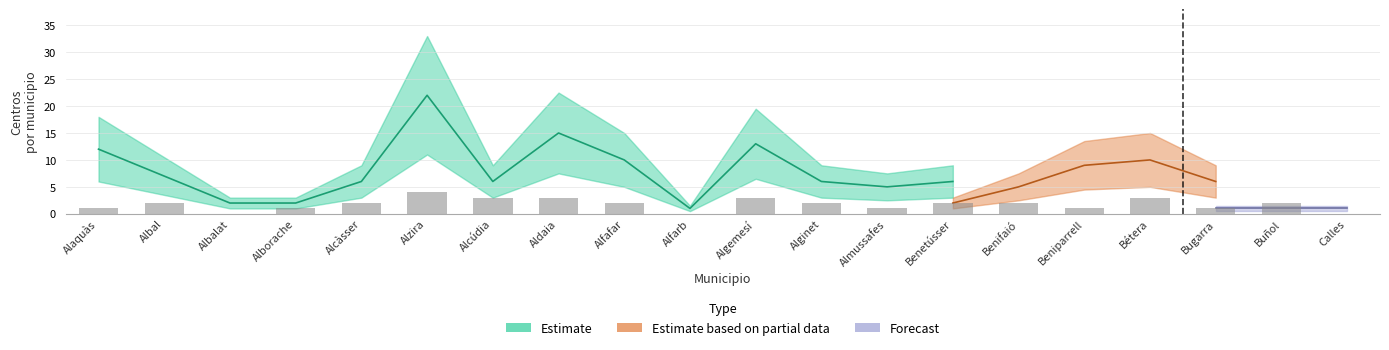

How many groups of bars are there?

20